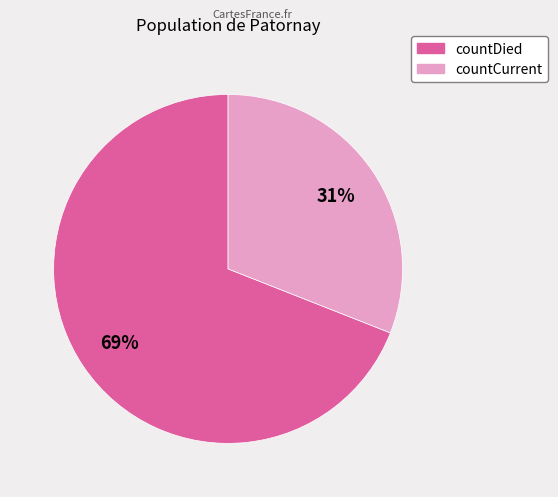

Which slice represents more than half of the pie?

countDied